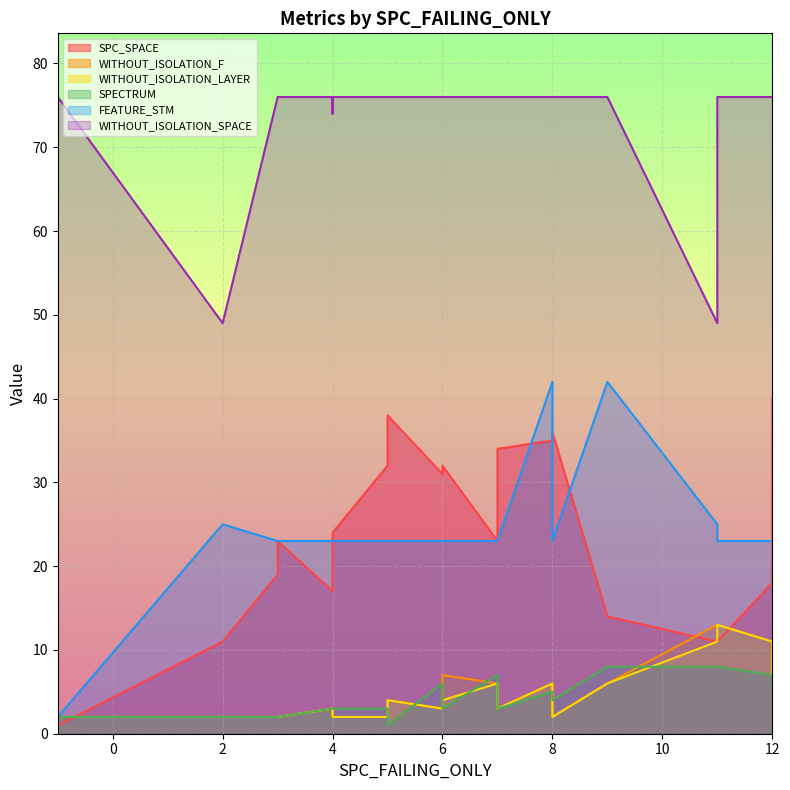

Does the chart display data point markers on the line(s)?

No